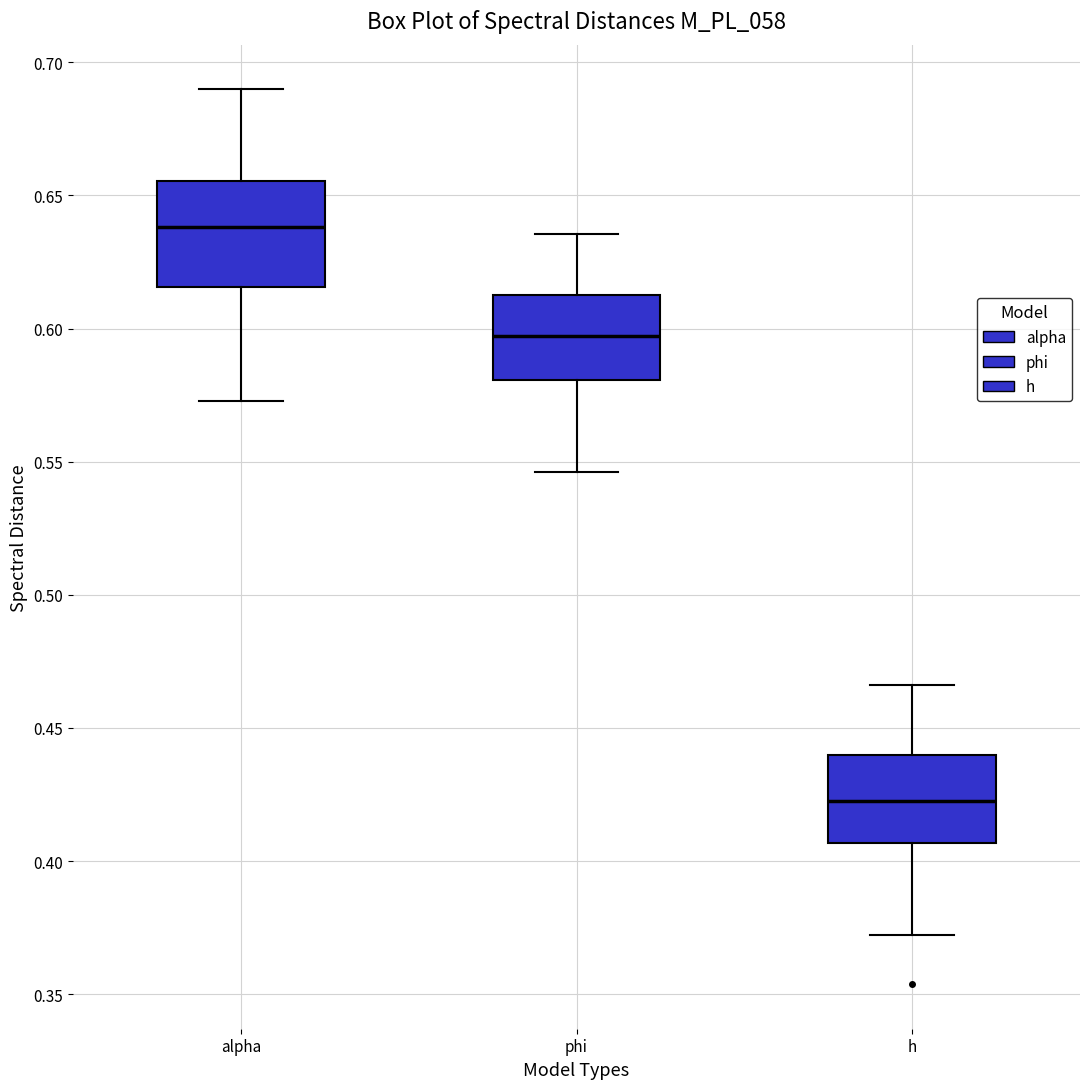

Reading left to right, transcribe this box plot: for each box, give where its median line is, the range the box spans, and where its two whiskers end, as read against the y-axis. The values are not printed on the chart, so give them approximately, as read against the axis.

alpha: median 0.640, box 0.615 to 0.655, whiskers 0.575 to 0.690
phi: median 0.595, box 0.580 to 0.615, whiskers 0.545 to 0.635
h: median 0.420, box 0.405 to 0.440, whiskers 0.370 to 0.465